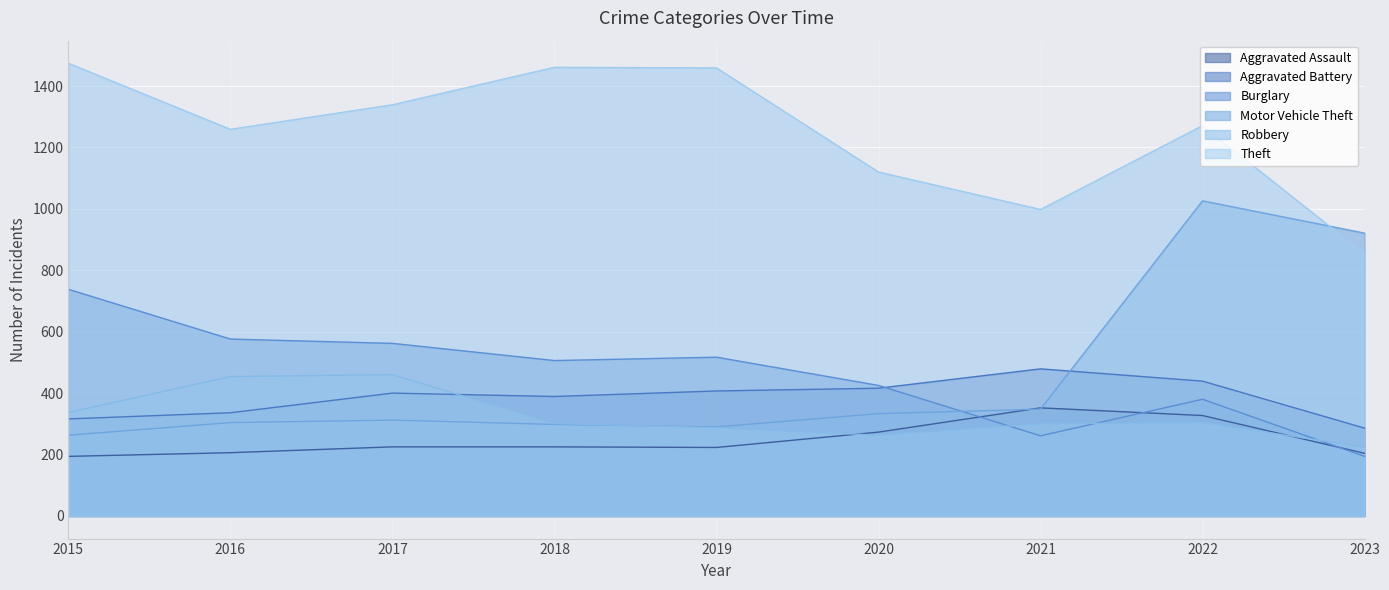

Which series changed the most between 2016 and 2017?

Theft